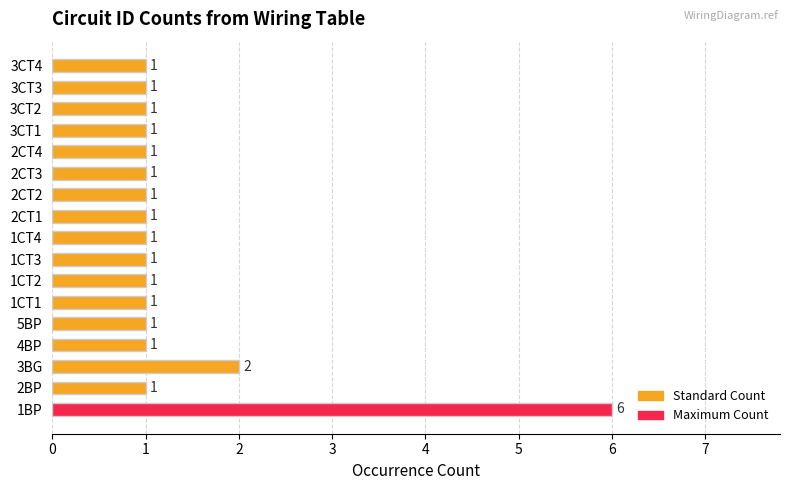

Reading bottom to top, list all the values displayed in this chart.

1BP=6	2BP=1	3BG=2	4BP=1	5BP=1	1CT1=1	1CT2=1	1CT3=1	1CT4=1	2CT1=1	2CT2=1	2CT3=1	2CT4=1	3CT1=1	3CT2=1	3CT3=1	3CT4=1